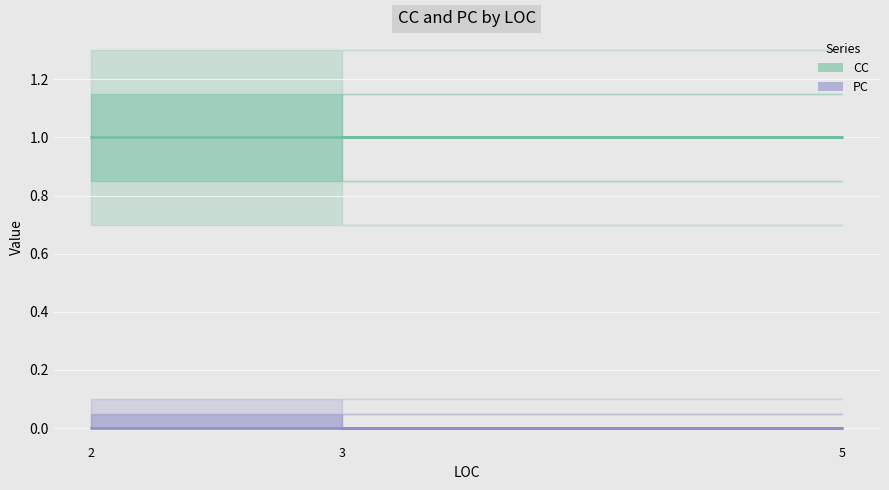

True or false: PC has a value of 0 at 3.

True